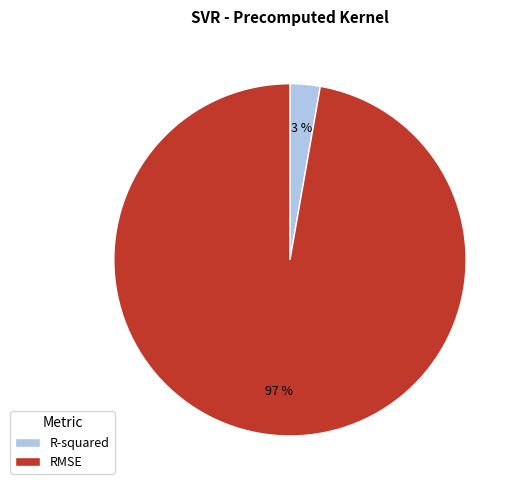

To the nearest percent, what portion does RMSE represent?

97%